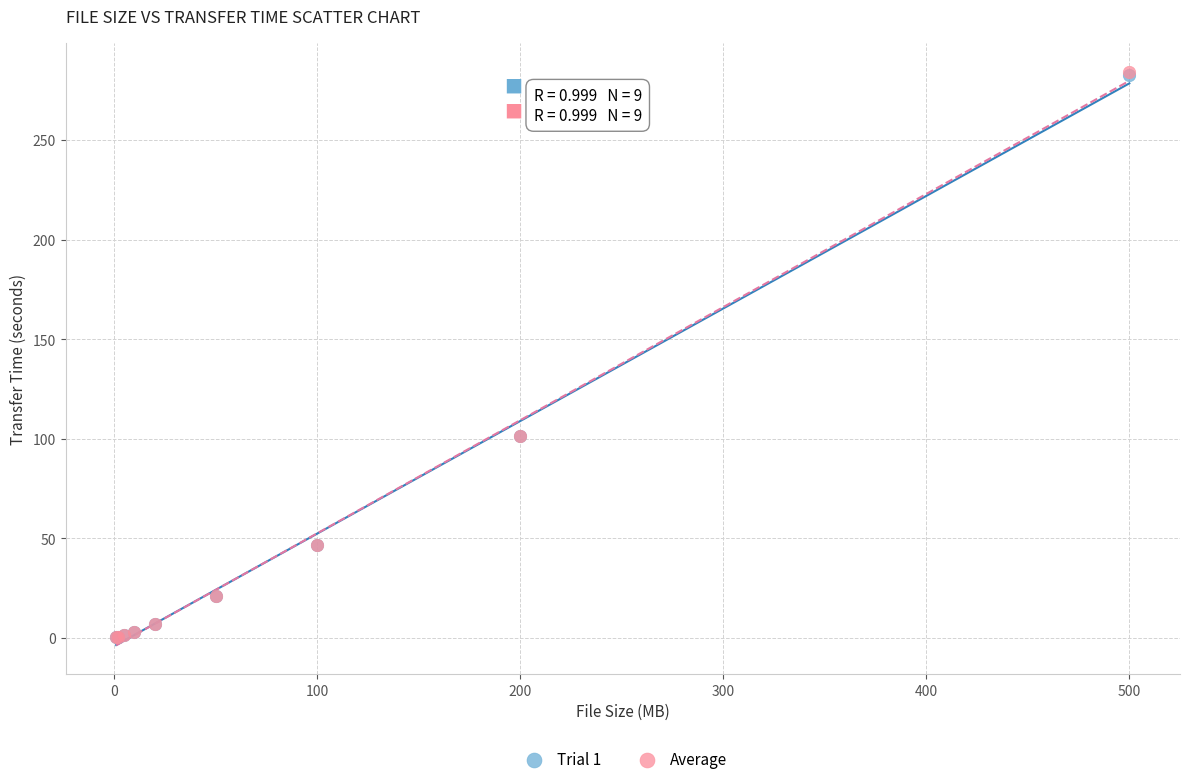

What are all the series names shown in the legend?

Trial 1, Average